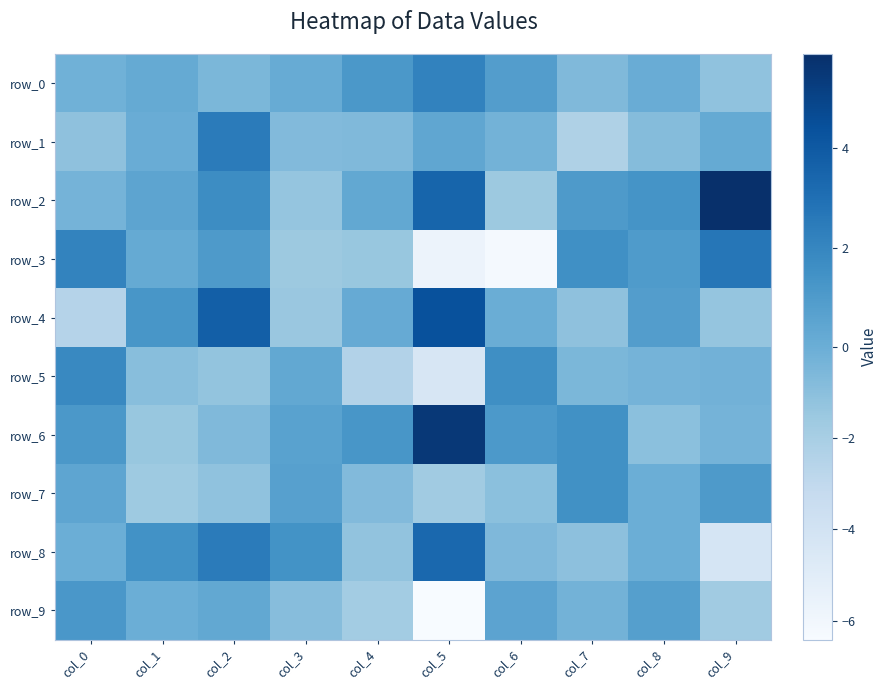

What is the spread (max minus min) of values at col_0?

4.6